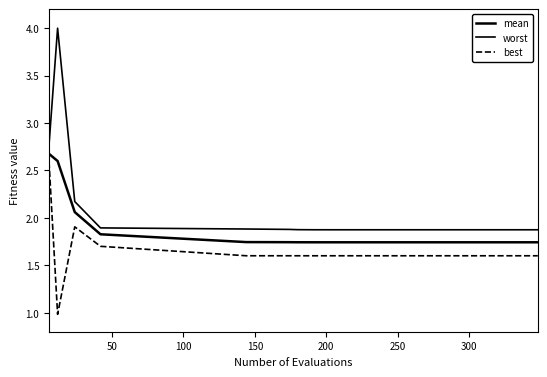

Is this an area chart (filled region under the line)?

No